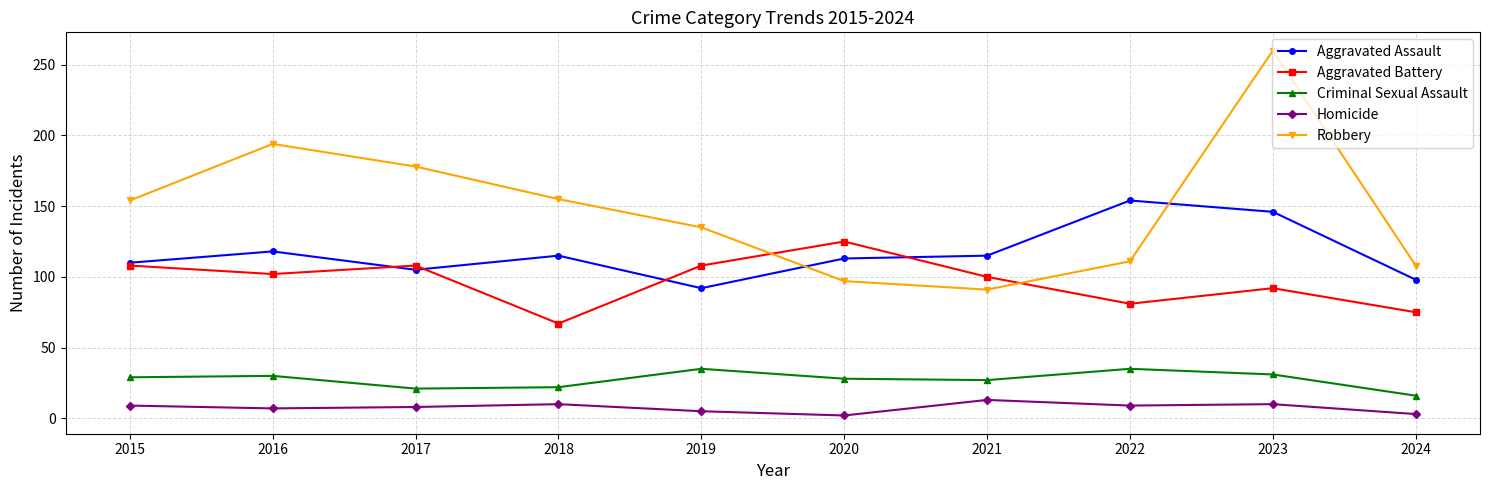

What is the value of the Robbery point at the 5th from the left?

135